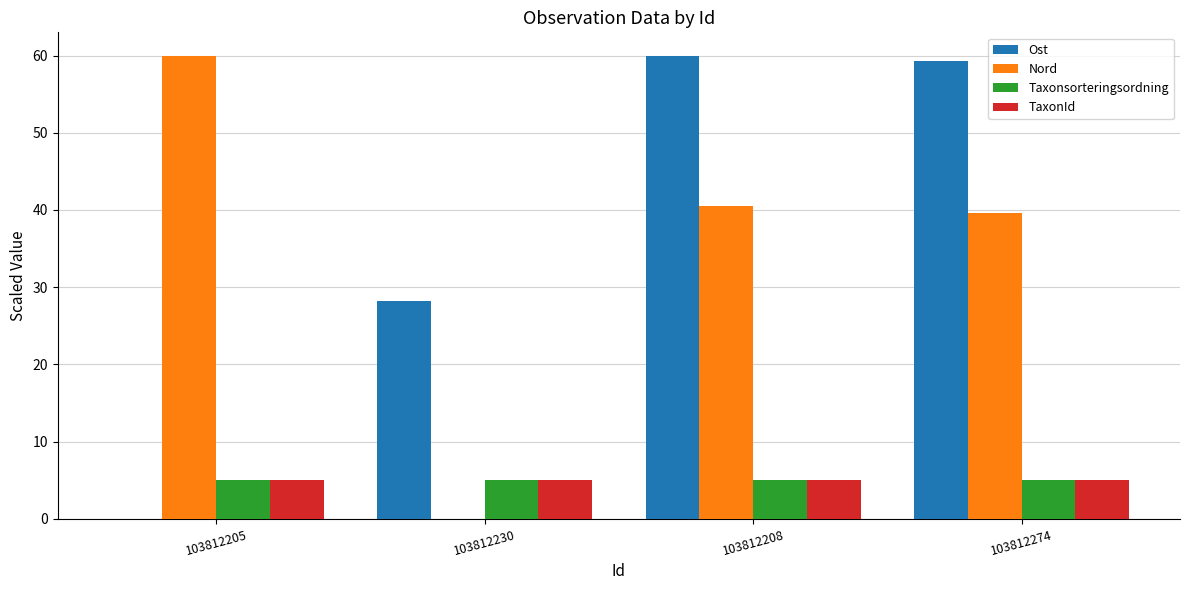

Reading right to left, transcribe all the data shown in this chart.

Ost: 103812274=59.3	103812208=60.0	103812230=28.2	103812205=0.0
Nord: 103812274=39.6	103812208=40.6	103812230=0.0	103812205=60.0
Taxonsorteringsordning: 103812274=5.0	103812208=5.0	103812230=5.0	103812205=5.0
TaxonId: 103812274=5.0	103812208=5.0	103812230=5.0	103812205=5.0